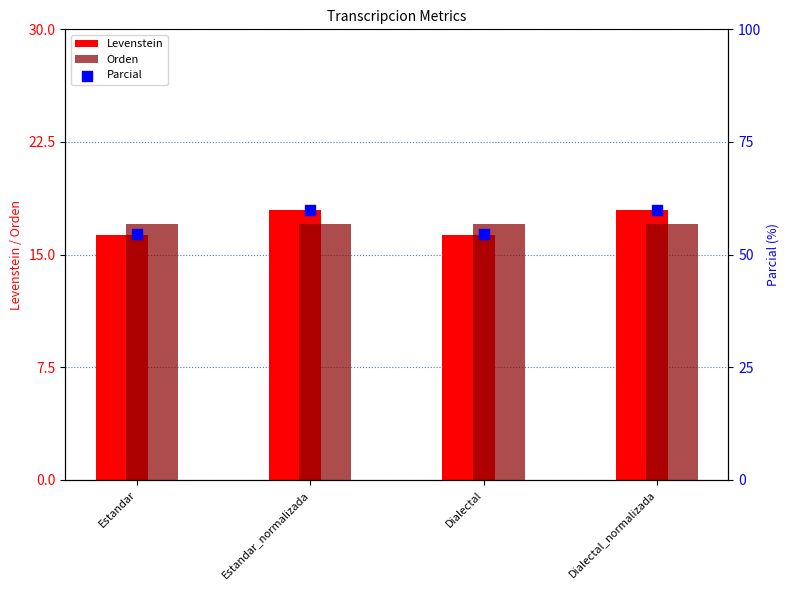

Which series has the largest Y range (max minus min)?

Parcial